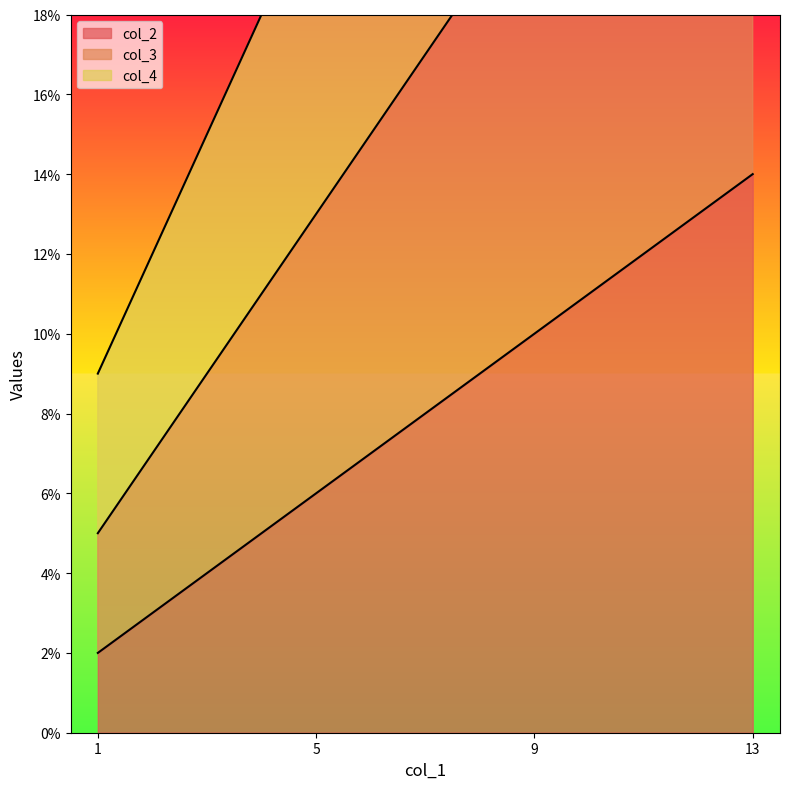

What value does the col_2 series have at 1?

2